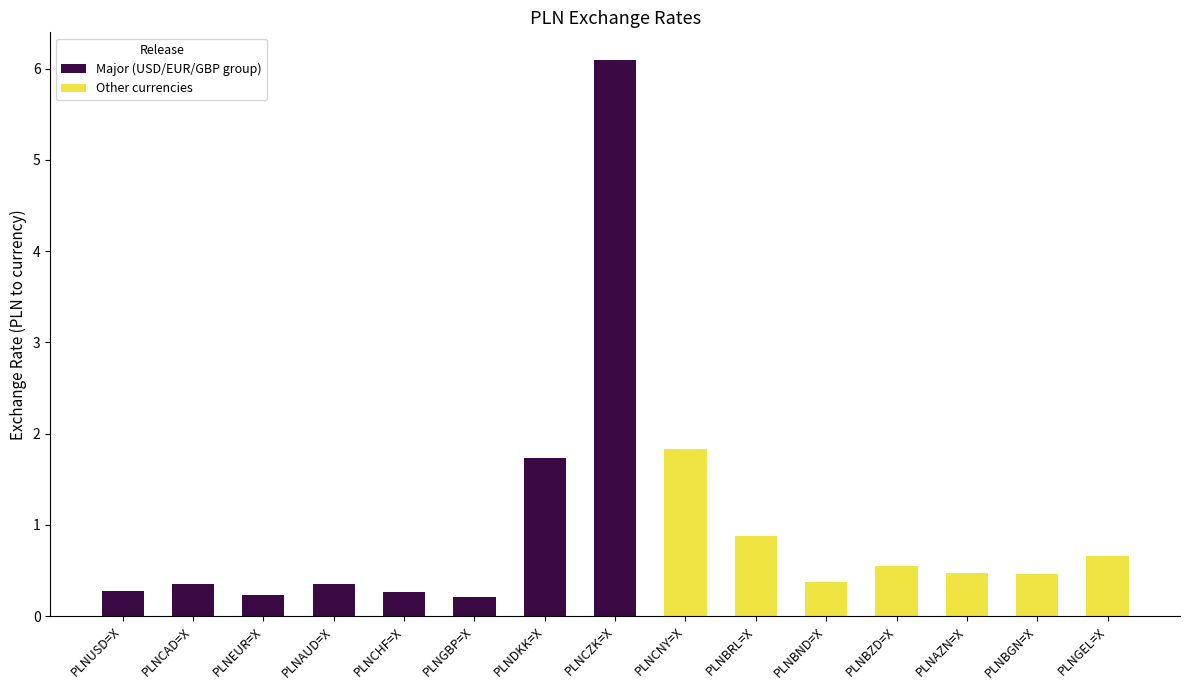

What is the value of the 15th bar from the left?

0.7